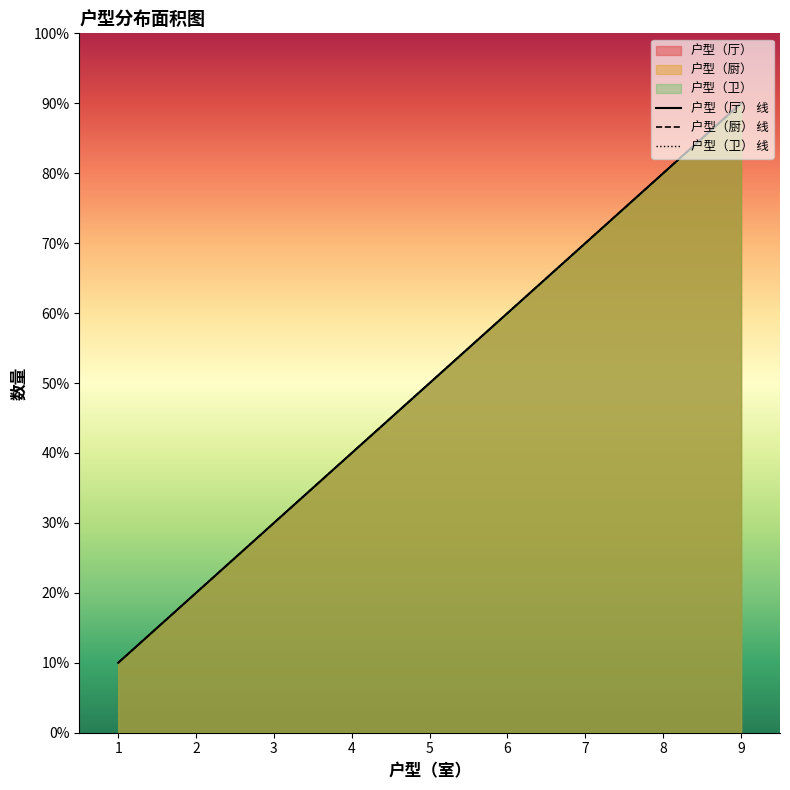

Between 5 and 6, which series saw the biggest shift?

户型（厅）